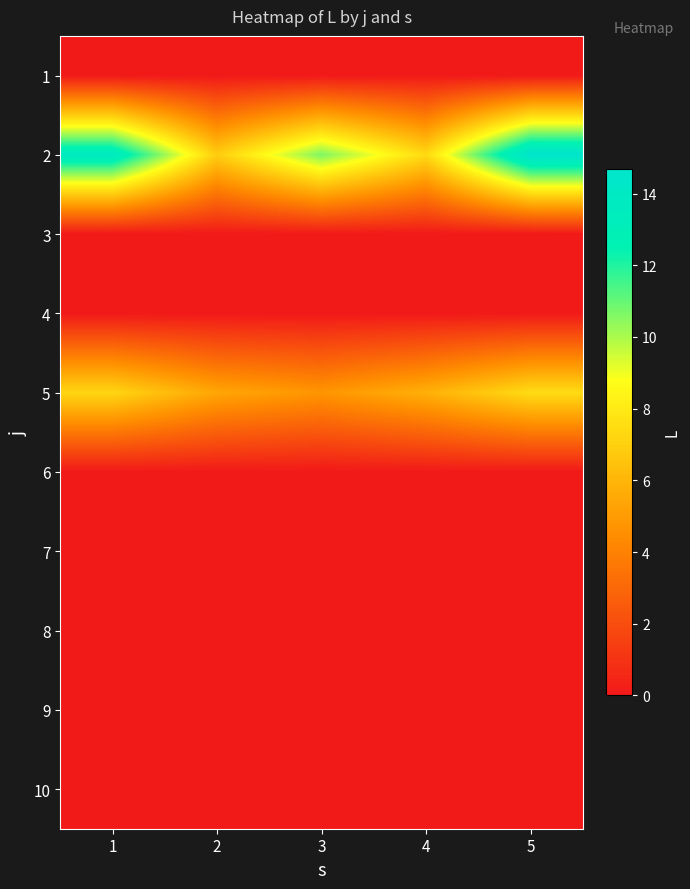

How many data points does each series have?

5